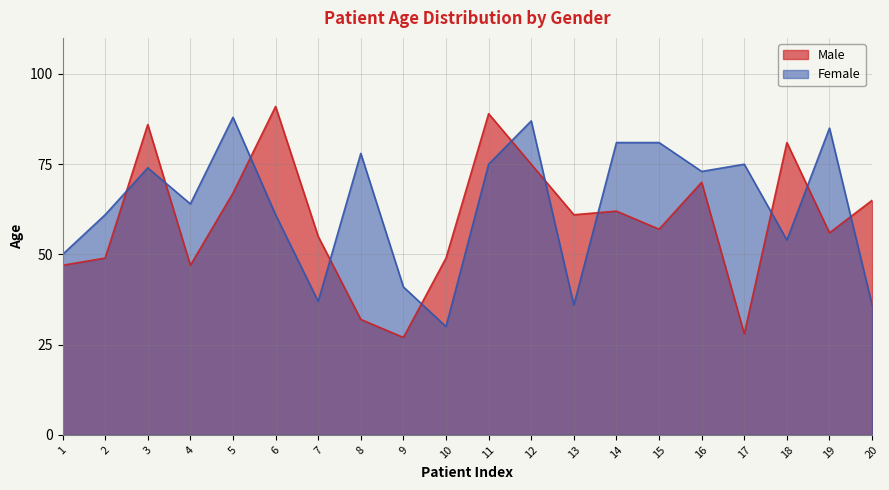

Which series has the largest total across all categories?

Female